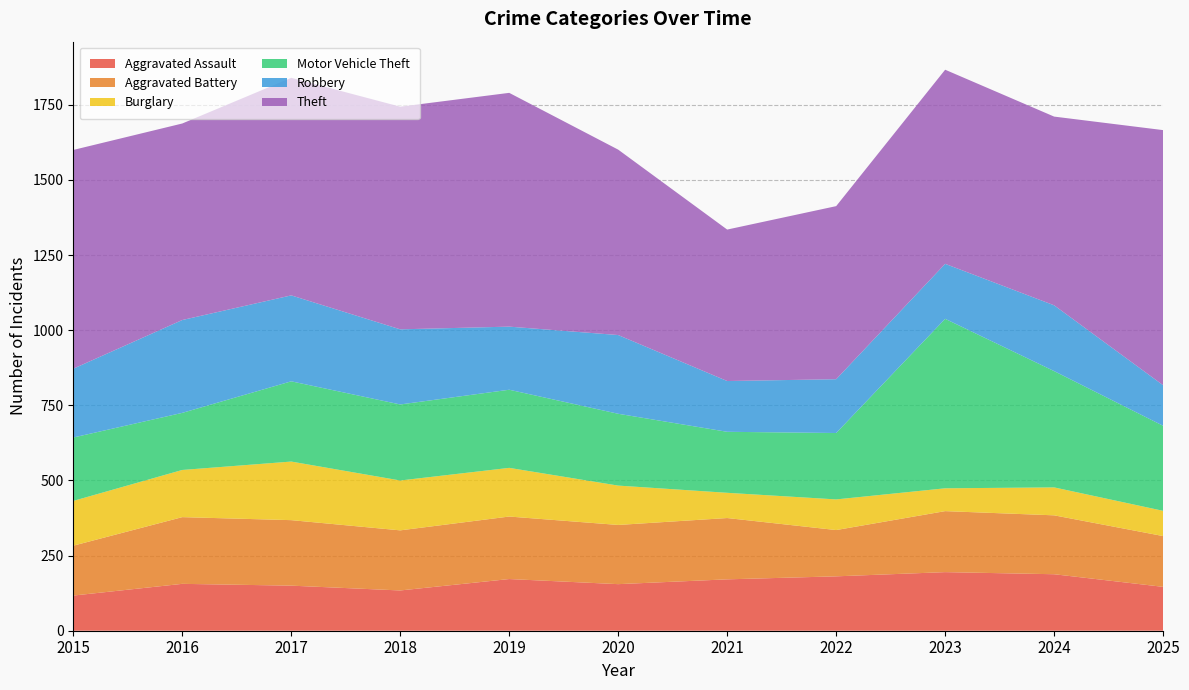

Reading left to right, what are all the values shown in this chart?

Aggravated Assault: 2015=117	2016=156	2017=150	2018=134	2019=172	2020=155	2021=171	2022=181	2023=195	2024=188	2025=146
Aggravated Battery: 2015=166	2016=222	2017=218	2018=200	2019=208	2020=197	2021=204	2022=154	2023=203	2024=196	2025=169
Burglary: 2015=149	2016=157	2017=195	2018=166	2019=162	2020=131	2021=84	2022=102	2023=76	2024=93	2025=84
Motor Vehicle Theft: 2015=211	2016=190	2017=267	2018=253	2019=260	2020=239	2021=203	2022=221	2023=564	2024=387	2025=283
Robbery: 2015=229	2016=309	2017=286	2018=250	2019=210	2020=262	2021=169	2022=179	2023=183	2024=219	2025=135
Theft: 2015=728	2016=654	2017=724	2018=741	2019=778	2020=617	2021=504	2022=576	2023=646	2024=628	2025=849